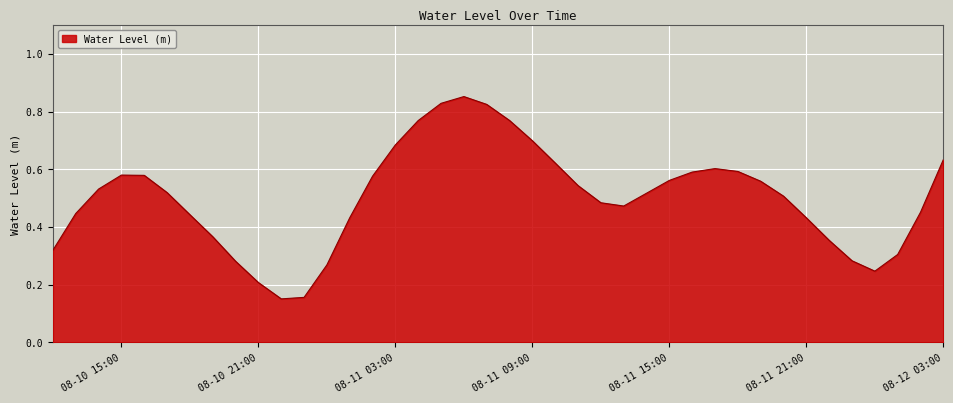

How many lines are shown in the chart?

1